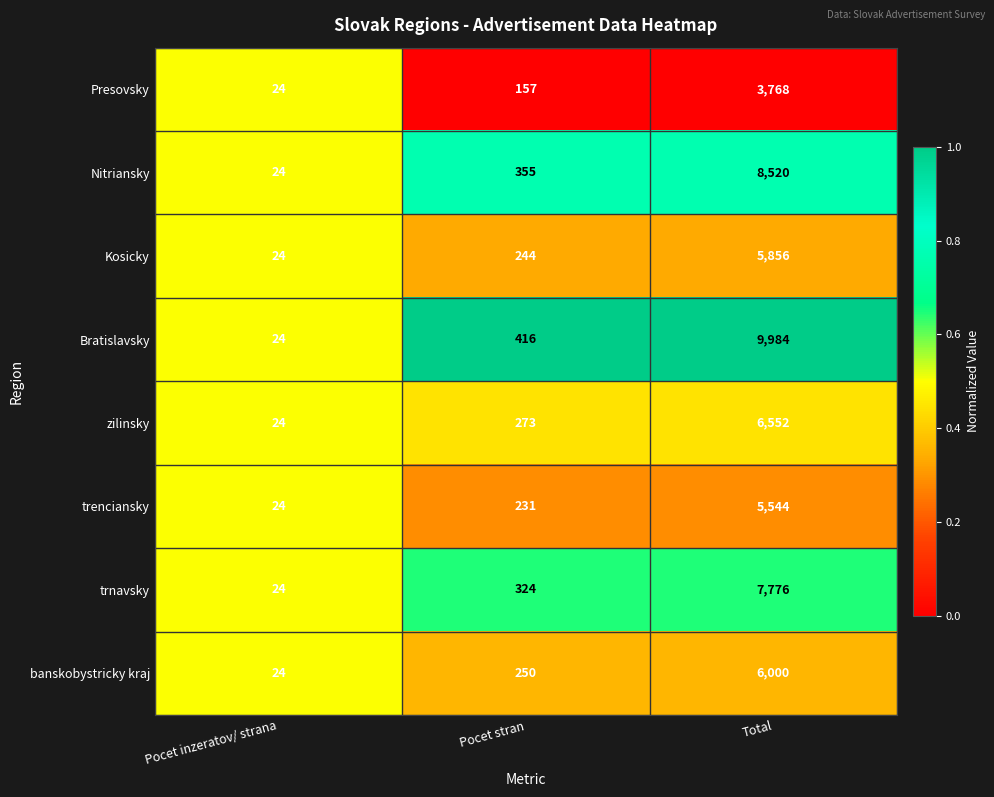

At which label is trenciansky closest to 2784?

Pocet stran